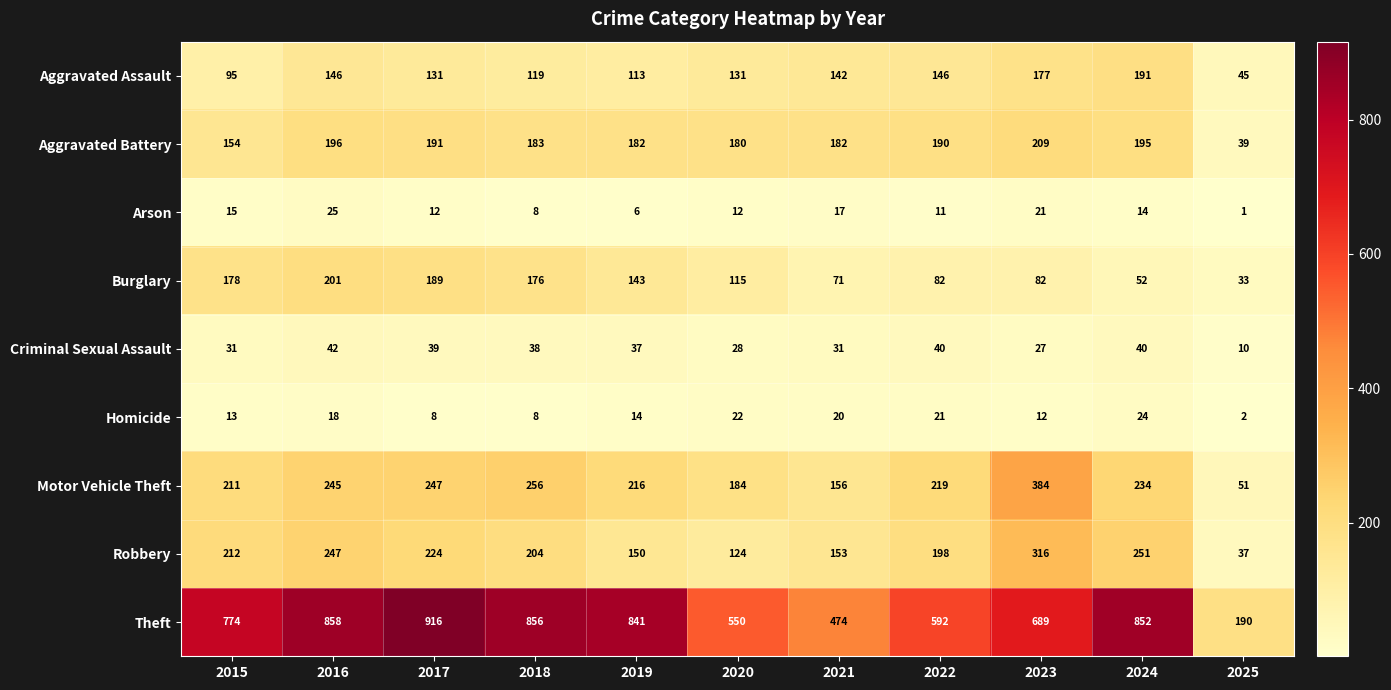

Which series has the widest spread of values?

Theft